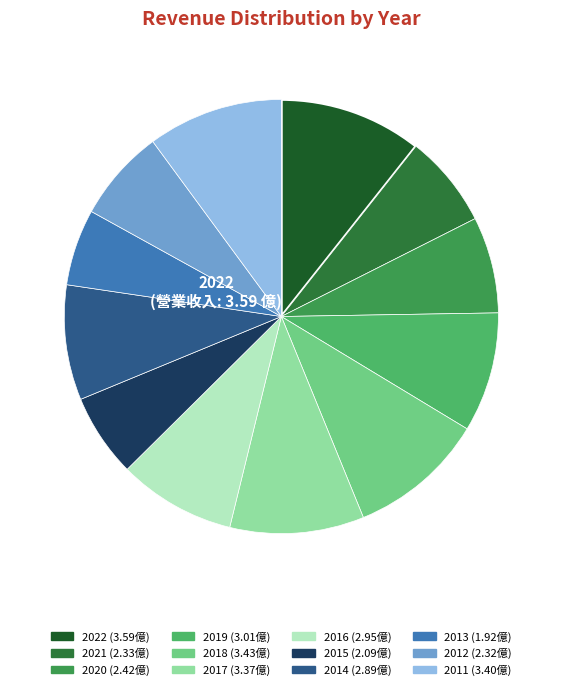

Approximately how many times larger is the value at 2012 compared to 2019?

0.8